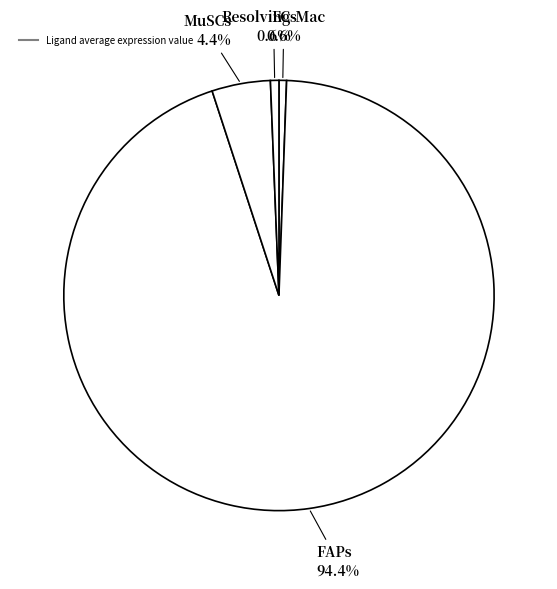

Count the number of slices in the pie.

4